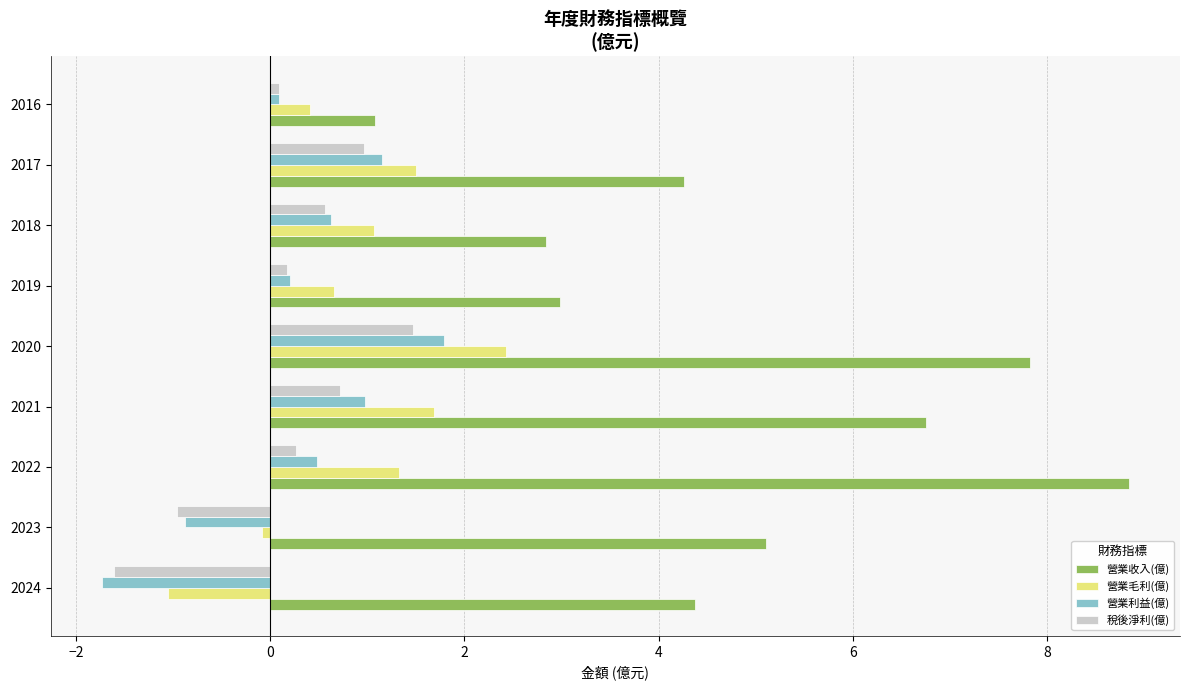

Which series has the widest spread of values?

營業收入(億)